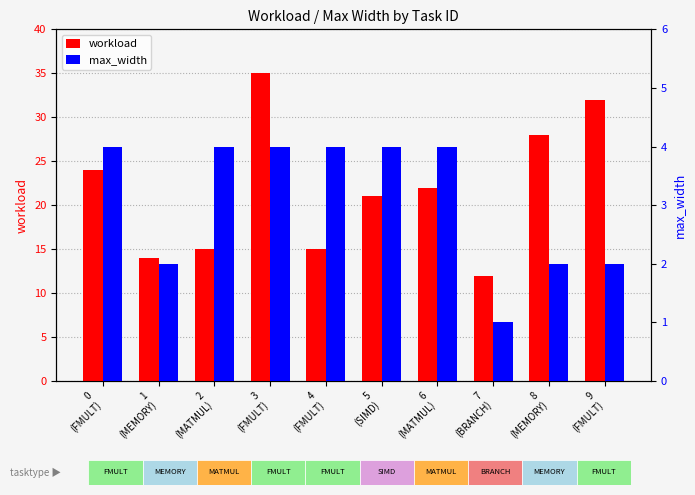

What is the greatest value displayed?

35